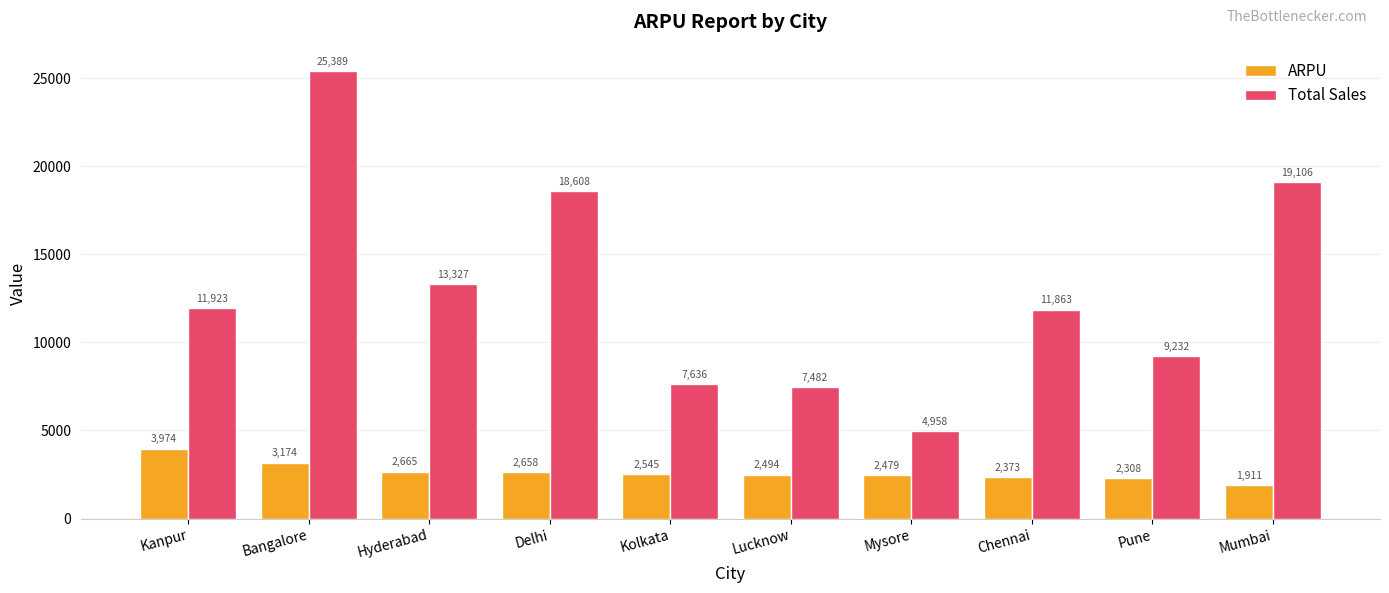

Read the Total Sales value at Mysore.

4958.0